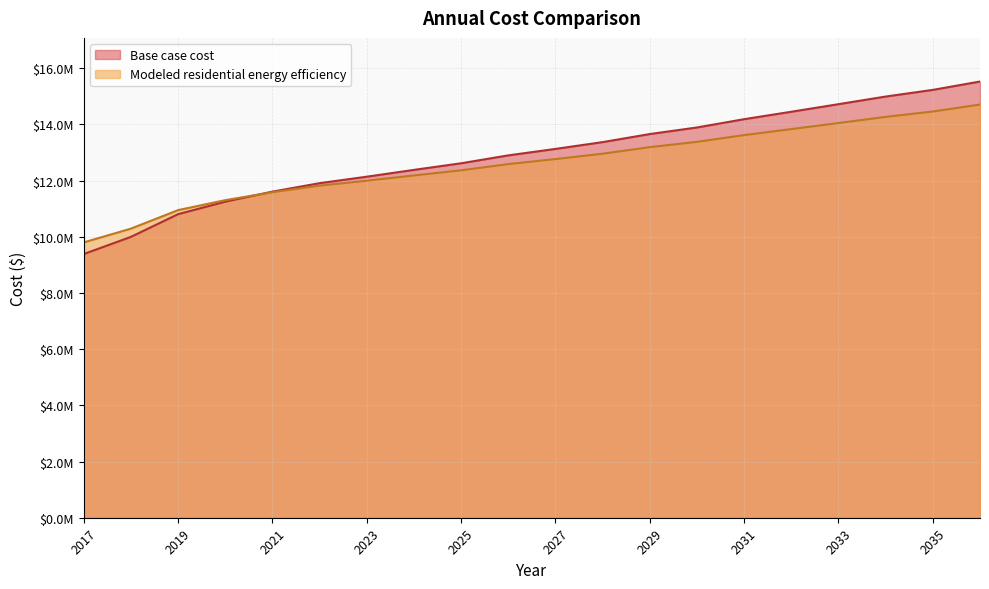

What is the minimum value shown in the chart?

9388091.7